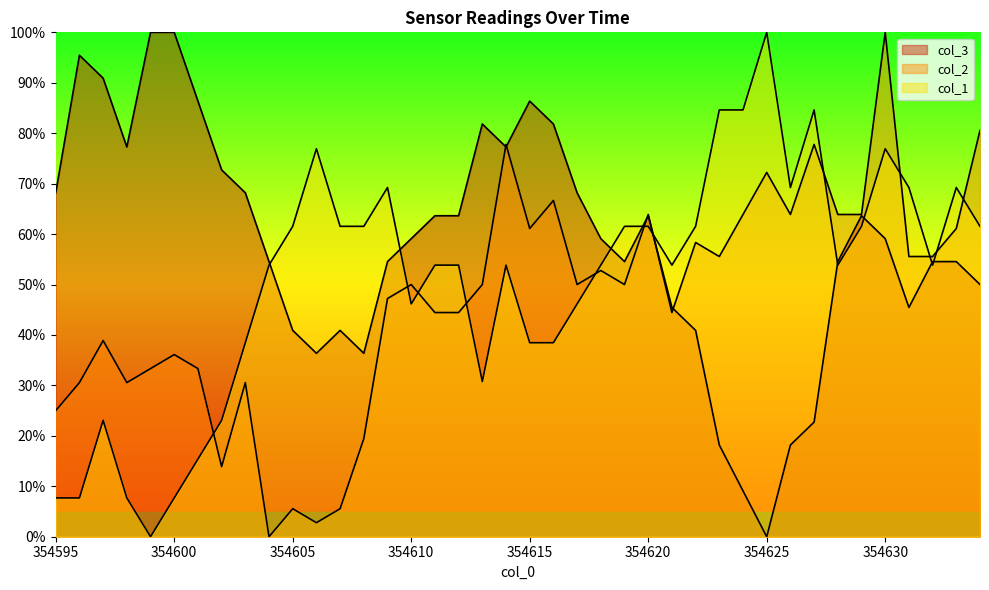

Which series has the largest range (max minus min)?

col_3